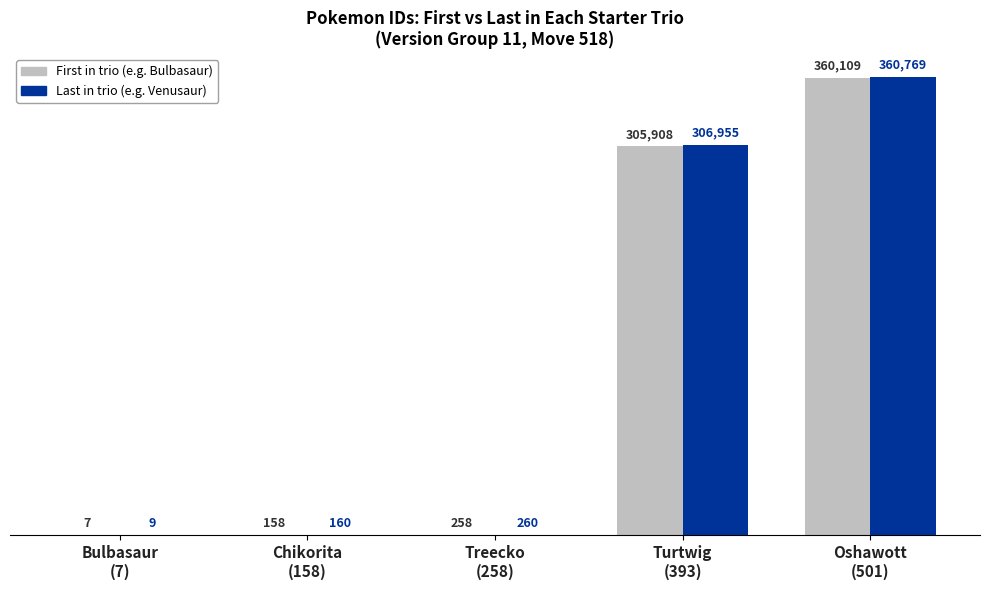

Count the number of data series in this chart.

2